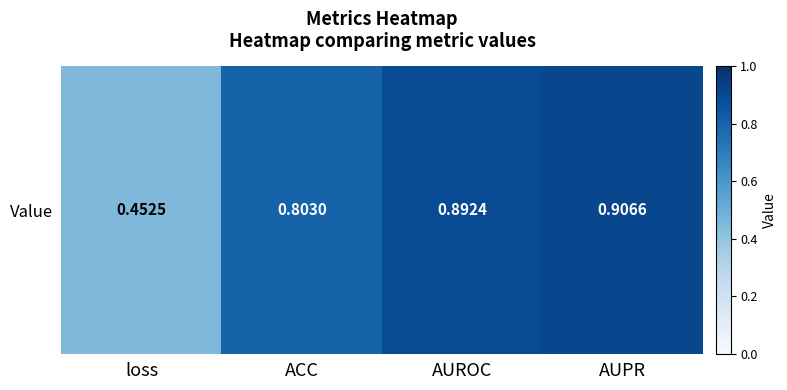

What is the sum of the values at AUPR and ACC?

1.7